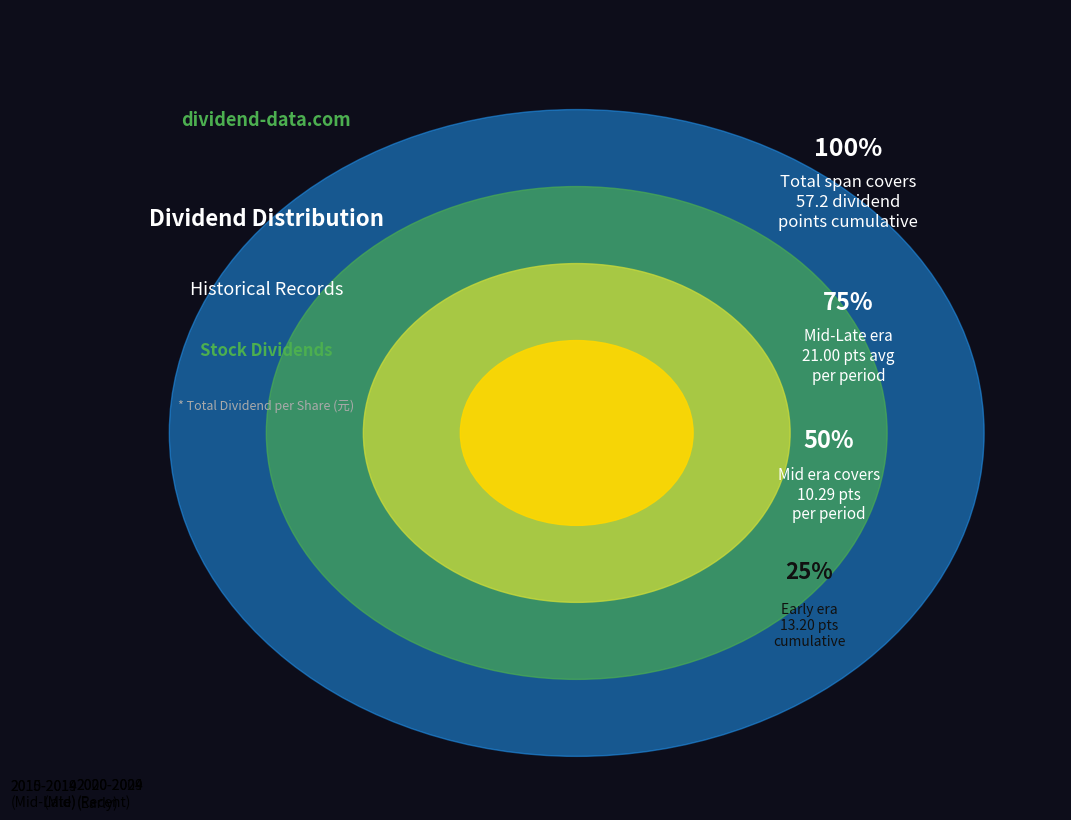

Rank the categories by value from highest to lowest.

2015-2019 (Mid-Late), 2000-2009 (Early), 2020-2024 (Recent), 2010-2014 (Mid)